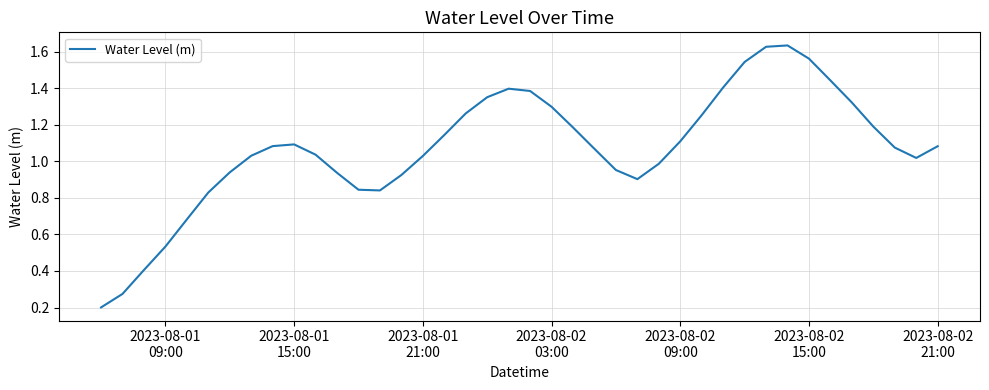

Reading right to left, transcribe all the data shown in this chart.

1.1	1.0	1.1	1.2	1.3	1.4	1.6	1.6	1.6	1.5	1.4	1.3	1.1	1.0	0.9	1.0	1.1	1.2	1.3	1.4	1.4	1.4	1.3	1.1	1.0	0.9	0.8	0.8	0.9	1.0	1.1	1.1	1.0	0.9	0.8	0.7	0.5	0.4	0.3	0.2